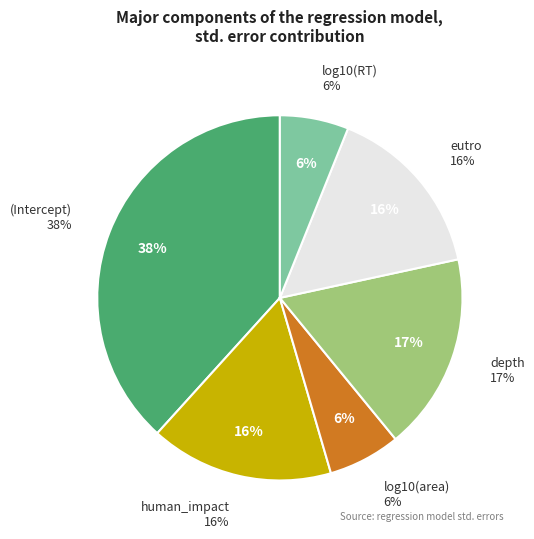

To the nearest percent, what is the average slice percentage?

17%